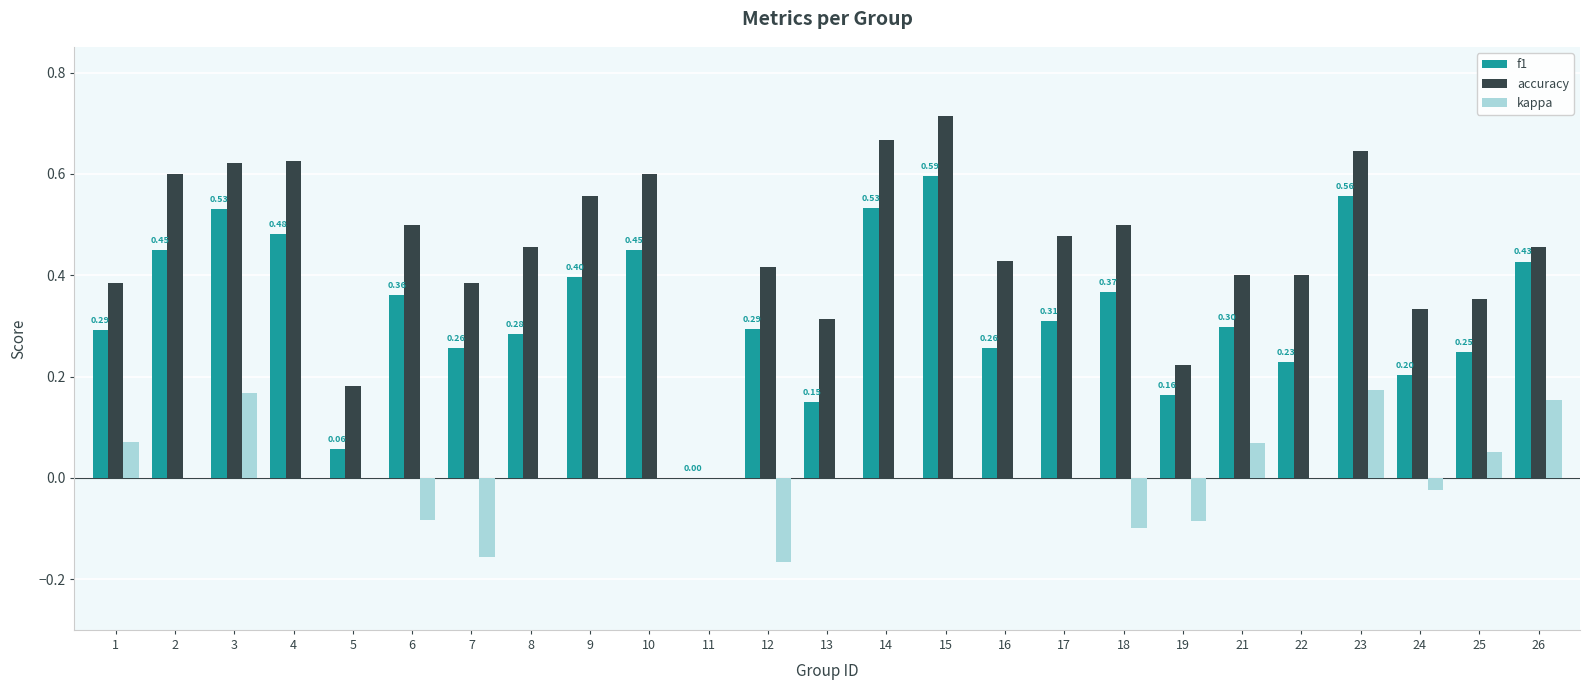

Between 6 and 16, which series saw the biggest shift?

f1